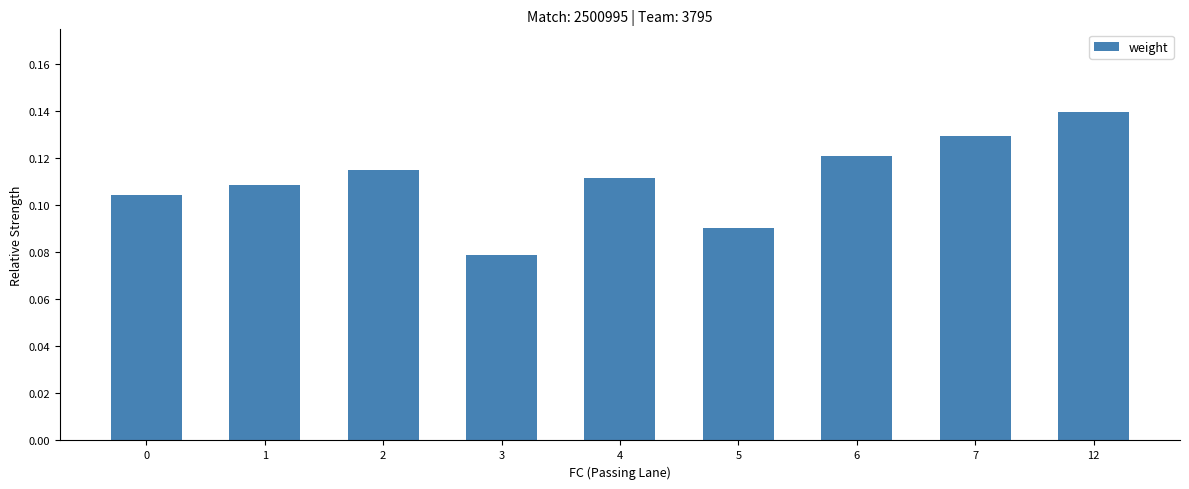

True or false: the data shows 0.0 at 12.

False